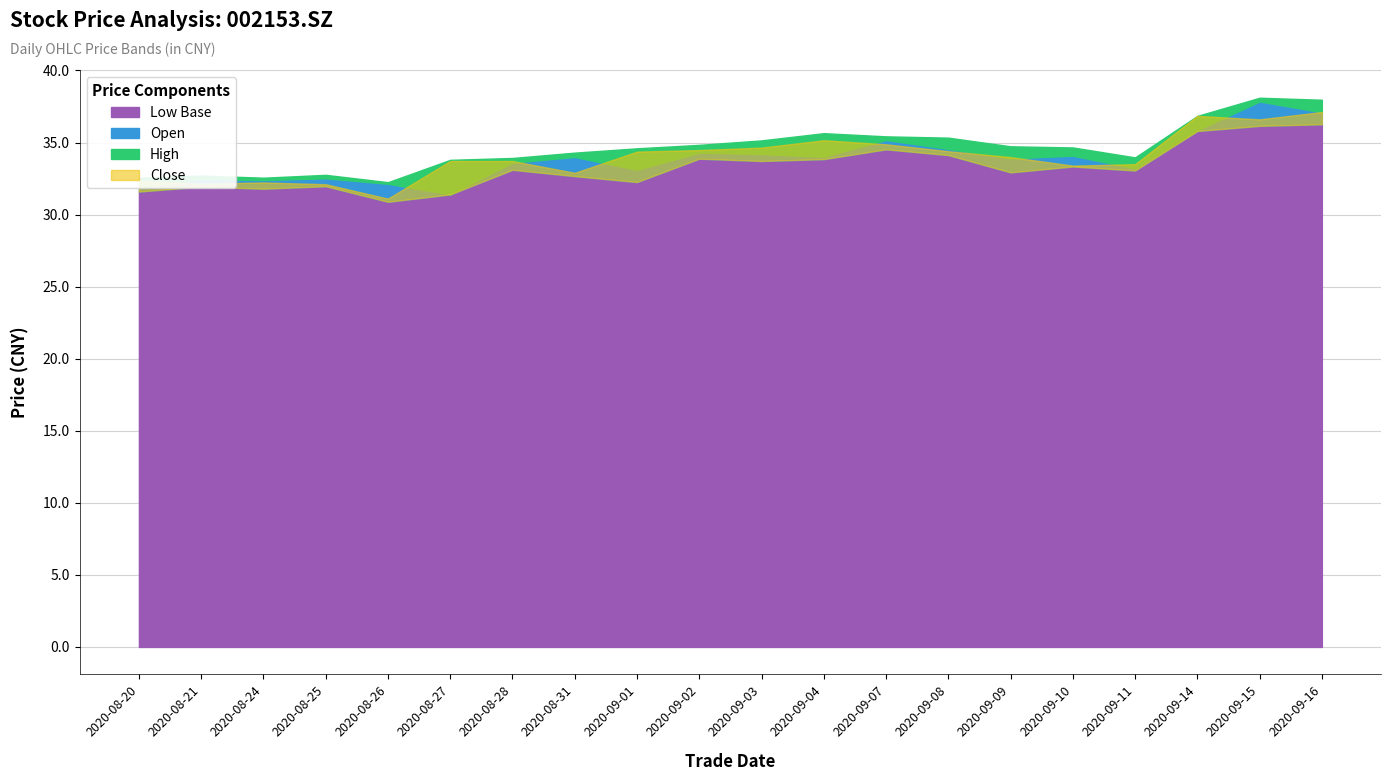

True or false: high and open intersect in this chart.

False